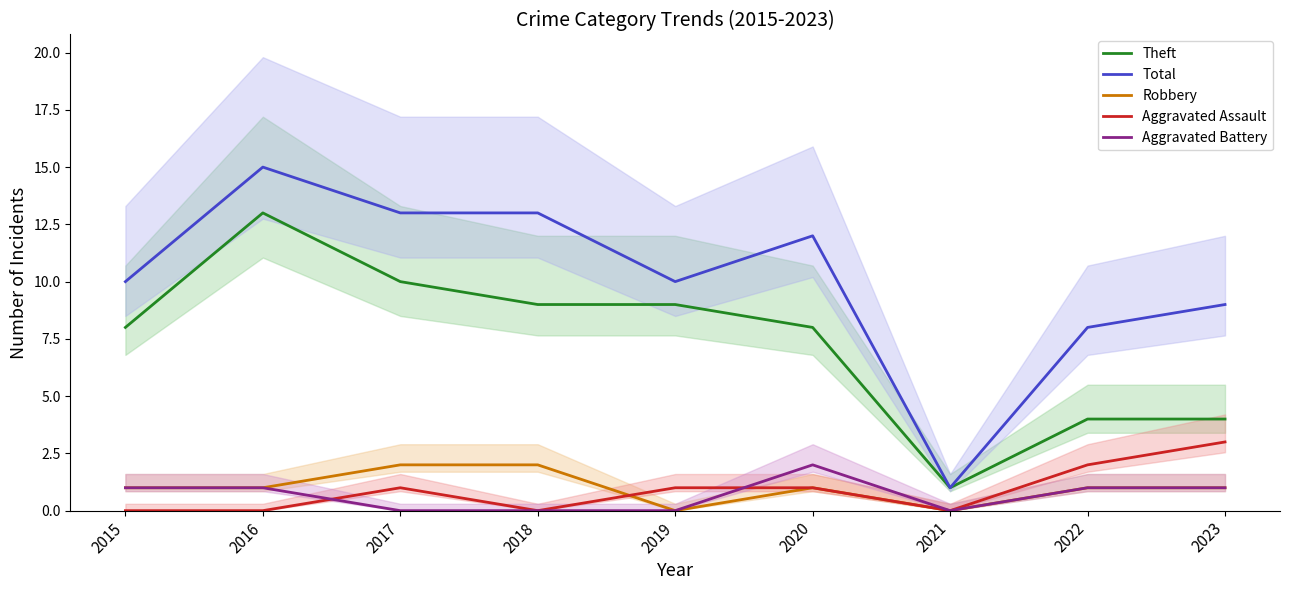

Rank the series at 2017 from lowest to highest value.

Aggravated Battery, Aggravated Assault, Robbery, Theft, Total